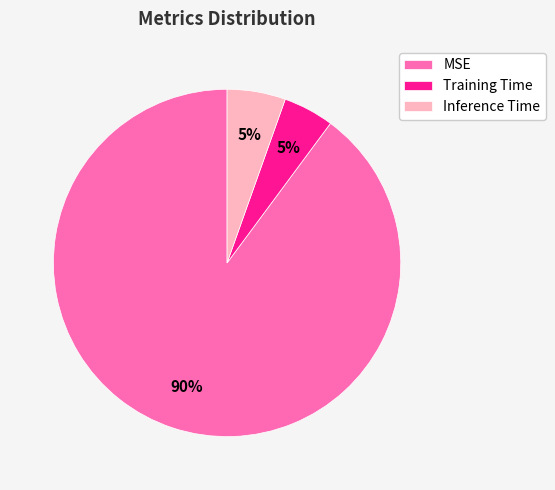

Do Training Time and Inference Time together represent more than half of the pie?

No